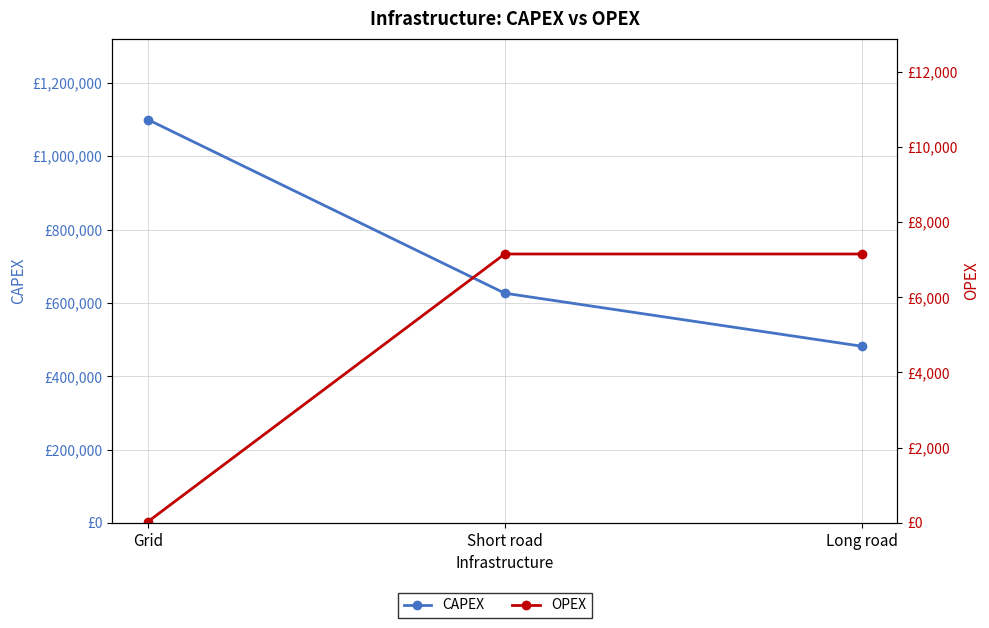

How many lines are shown in the chart?

2